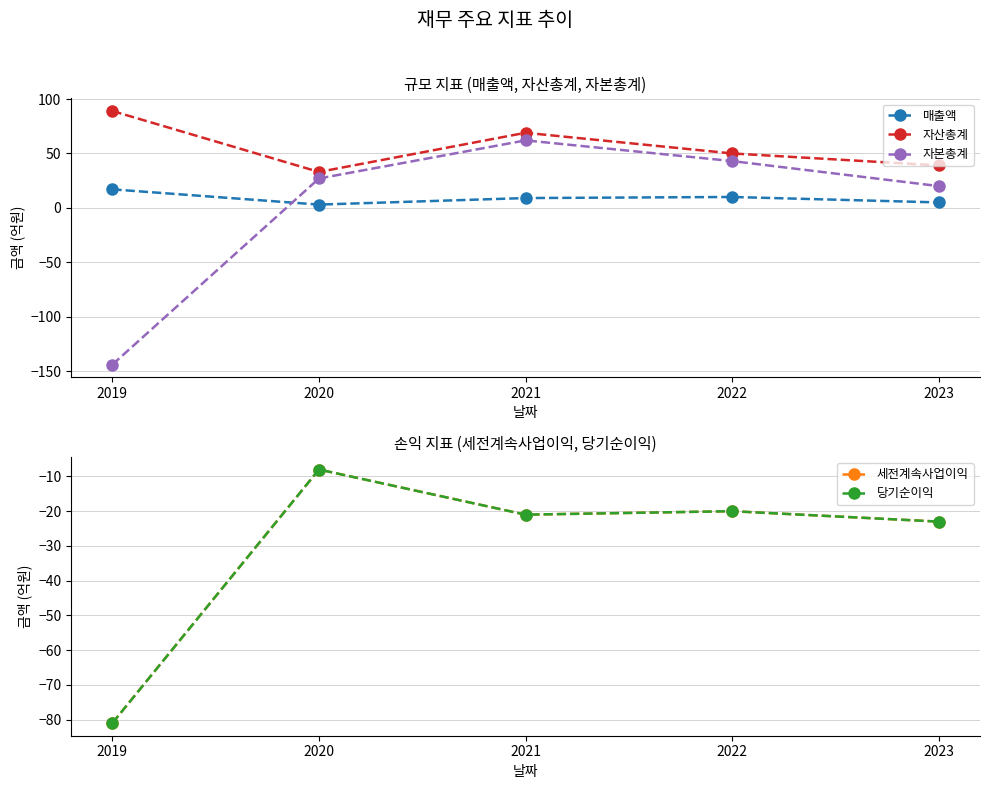

Does the chart display data point markers on the line(s)?

Yes